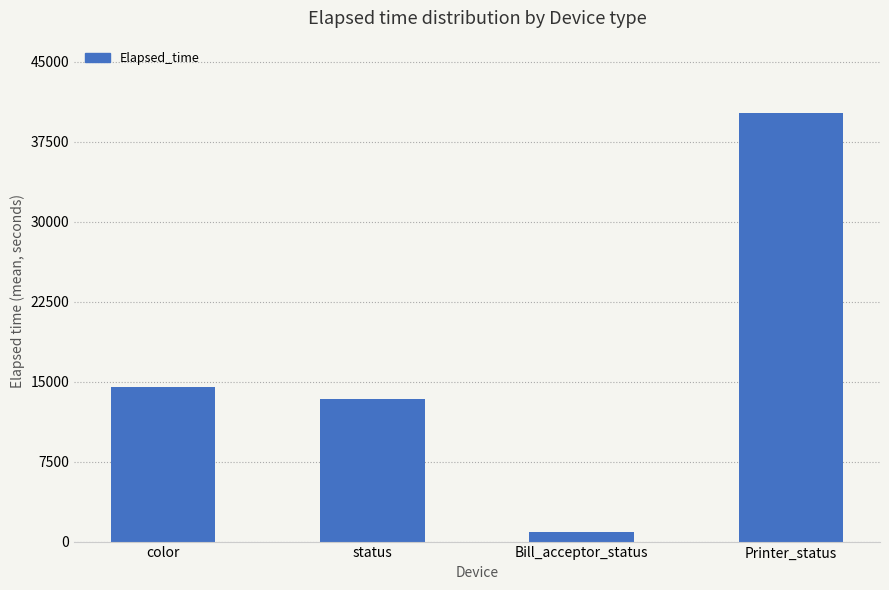

Is it true that the value at Printer_status is 40169?

True